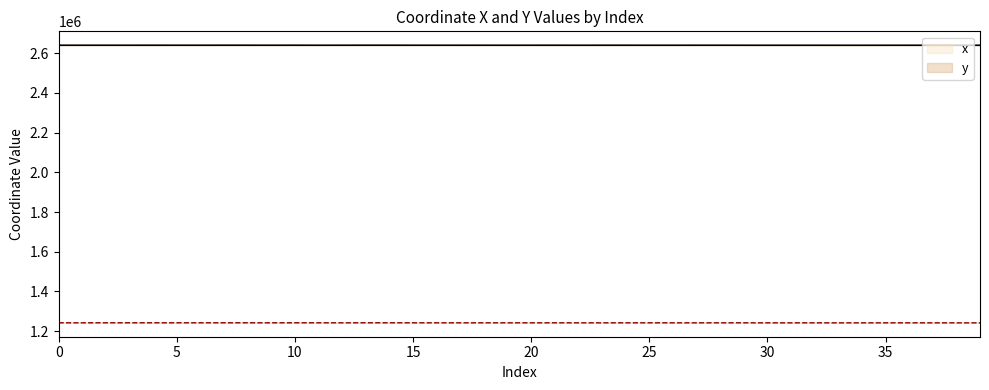

True or false: y has more than 2 points higher than both neighbors.

True